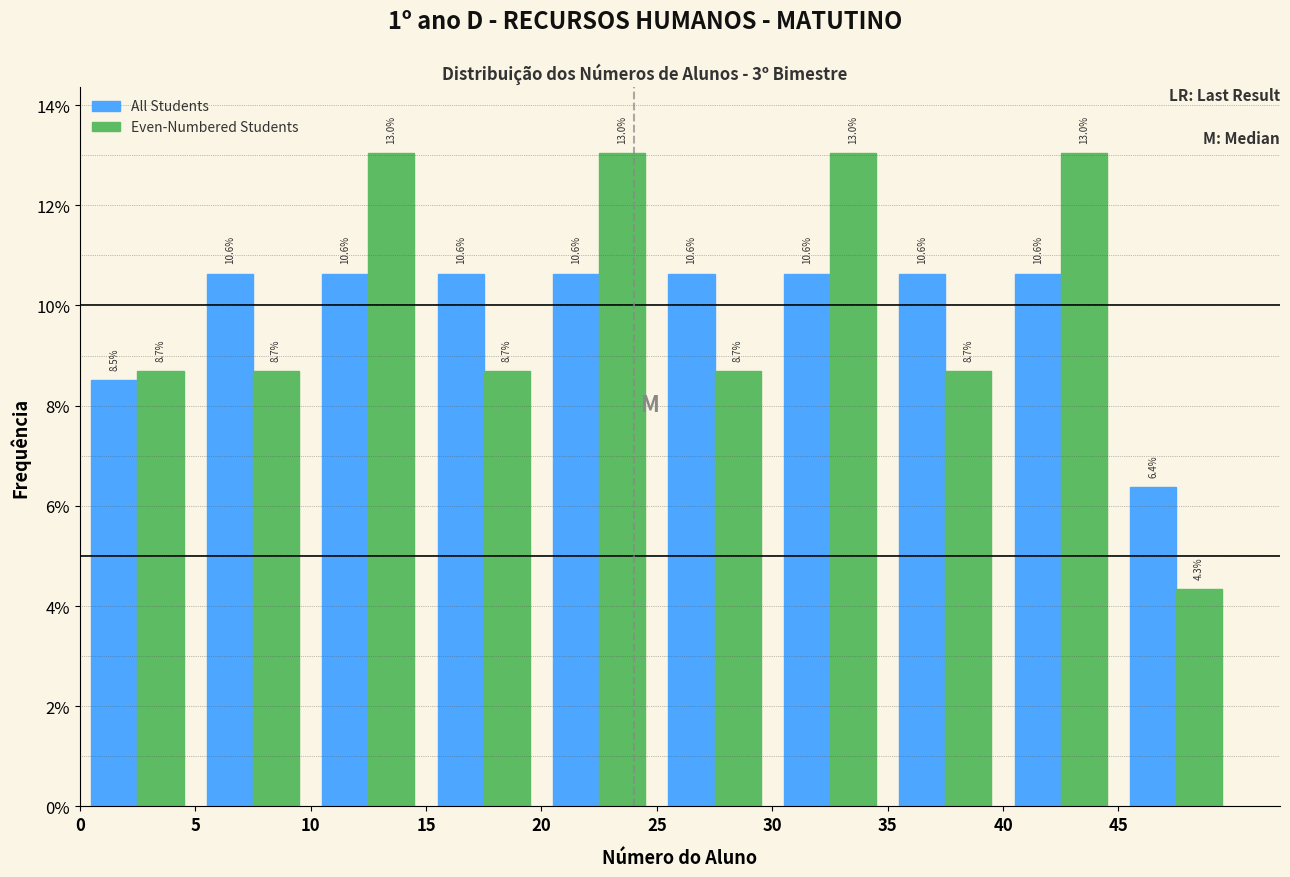

Reading left to right, transcribe this chart: for each range on the x-axis, give the height of each series' bar.

0 to 5: All Students=8.5	Even-Numbered Students=8.7
5 to 10: All Students=10.6	Even-Numbered Students=8.7
10 to 15: All Students=10.6	Even-Numbered Students=13.0
15 to 20: All Students=10.6	Even-Numbered Students=8.7
20 to 25: All Students=10.6	Even-Numbered Students=13.0
25 to 30: All Students=10.6	Even-Numbered Students=8.7
30 to 35: All Students=10.6	Even-Numbered Students=13.0
35 to 40: All Students=10.6	Even-Numbered Students=8.7
40 to 45: All Students=10.6	Even-Numbered Students=13.0
45 to 50: All Students=6.4	Even-Numbered Students=4.3